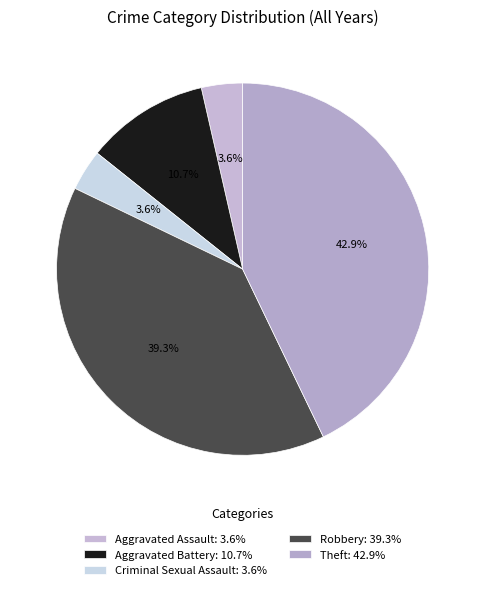

Does any single category account for the majority?

No